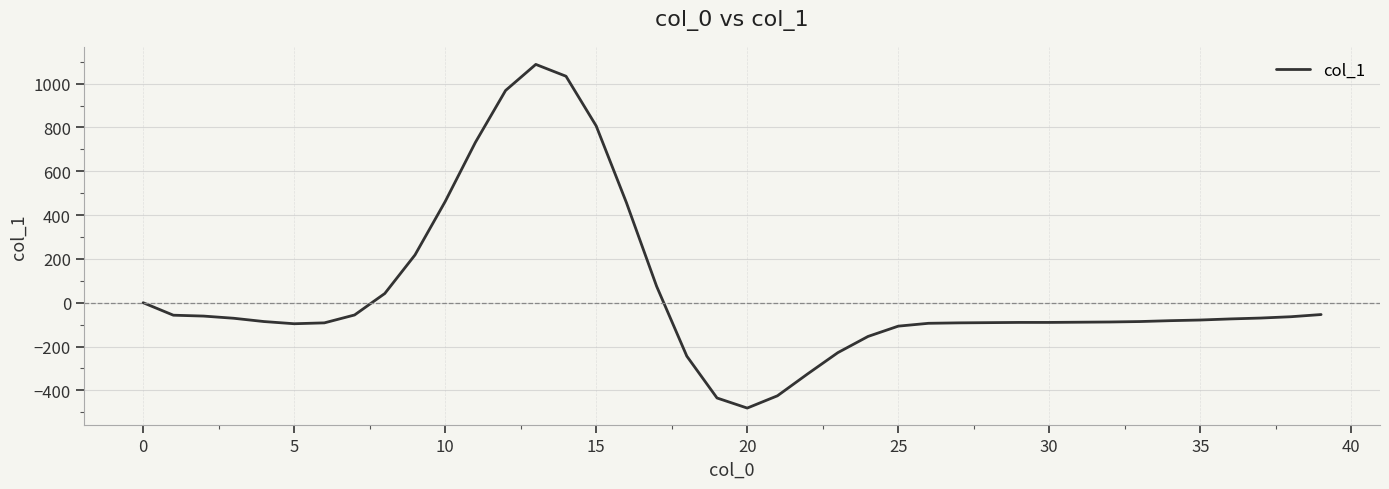

What is the difference between the maximum and minimum values?

1569